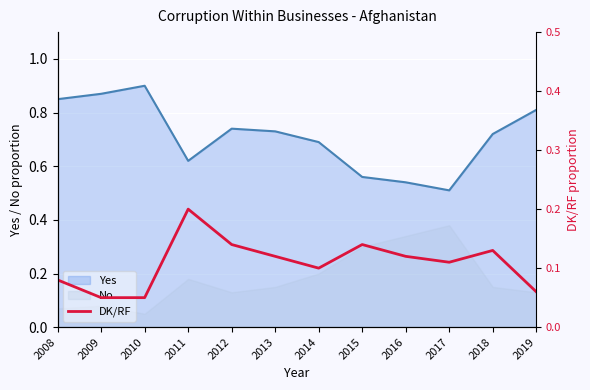

True or false: the data shows 0.2 at 2017.

False